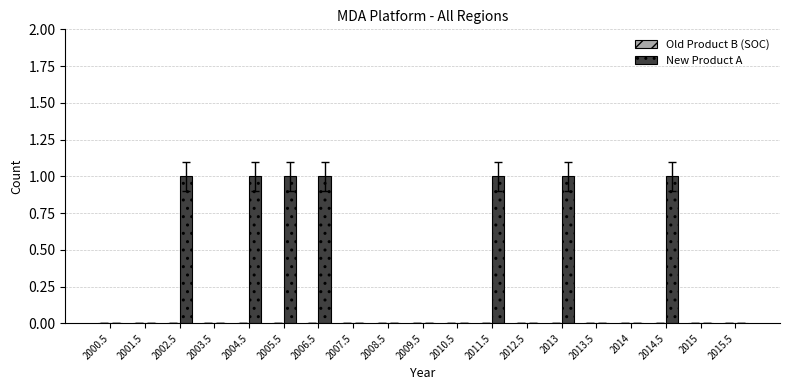

Is it true that the value at 2014 is 0?

True